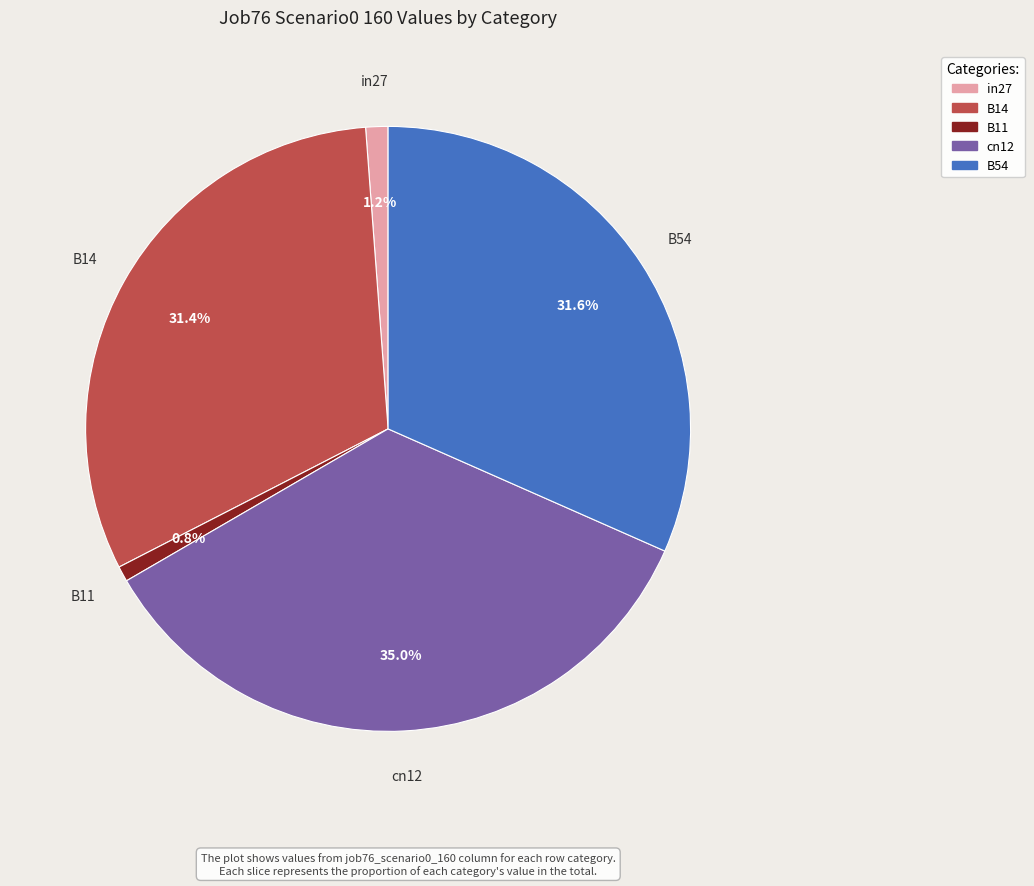

The cn12 slice represents 35% of the pie. True or false?

True